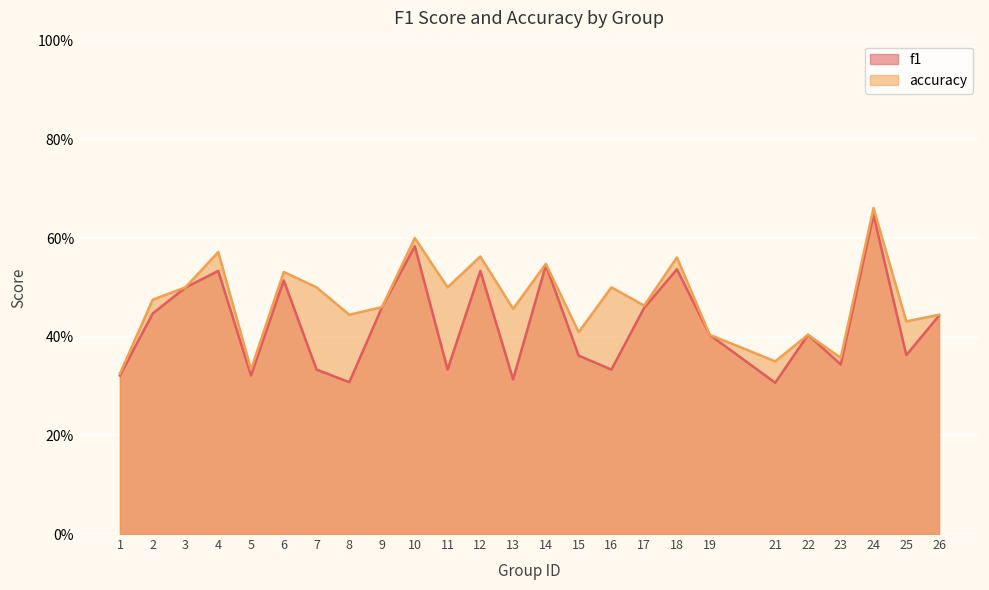

Which series has the largest total across all categories?

accuracy